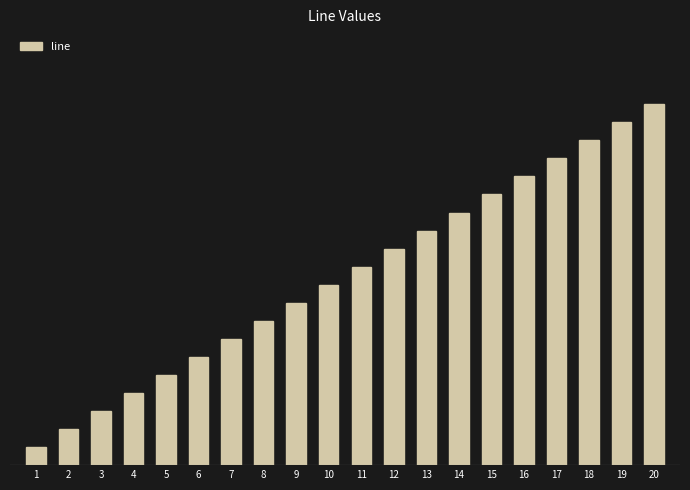

At which category does the chart reach its minimum across all series?

1